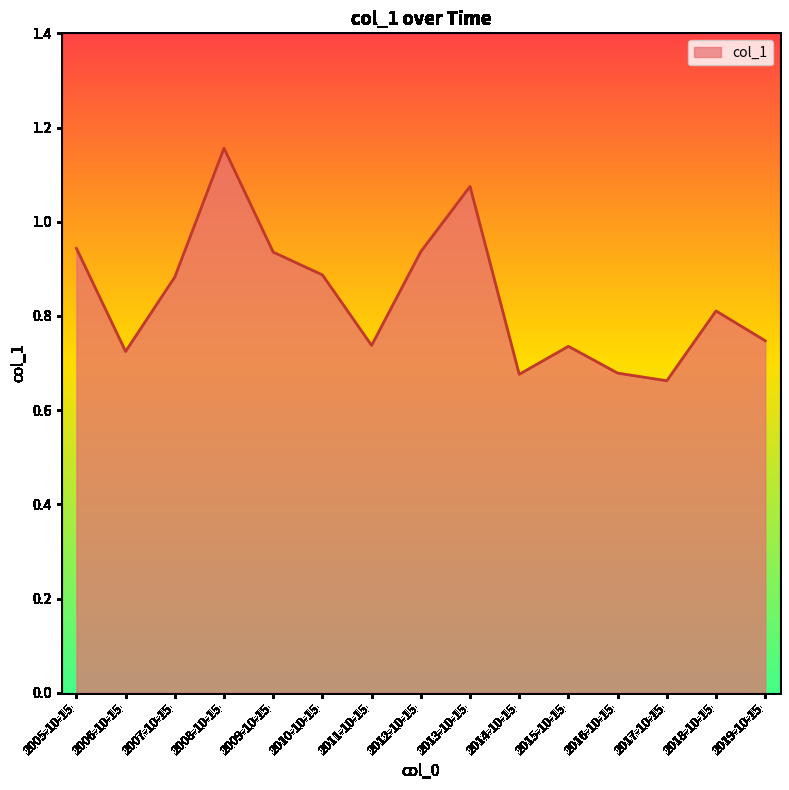

True or false: the data shows 1.5 at 2009-10-15.

False